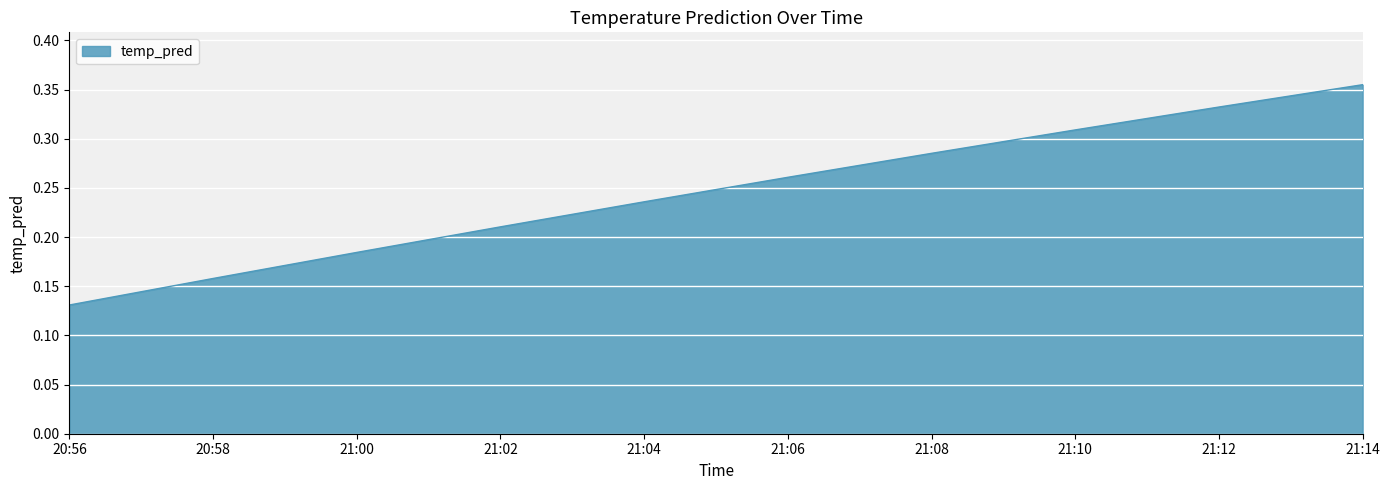

What is the change in value from 21:06 to 21:12?

+0.1